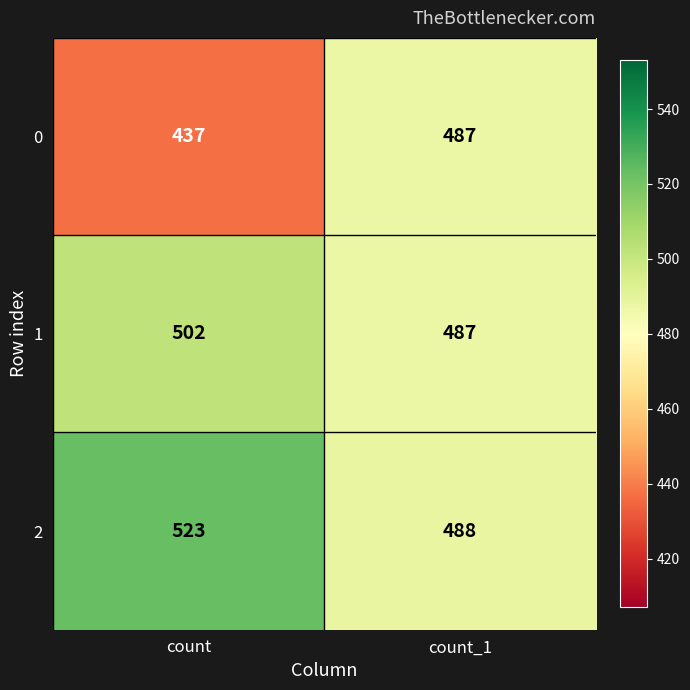

Which series has the largest total across all categories?

2